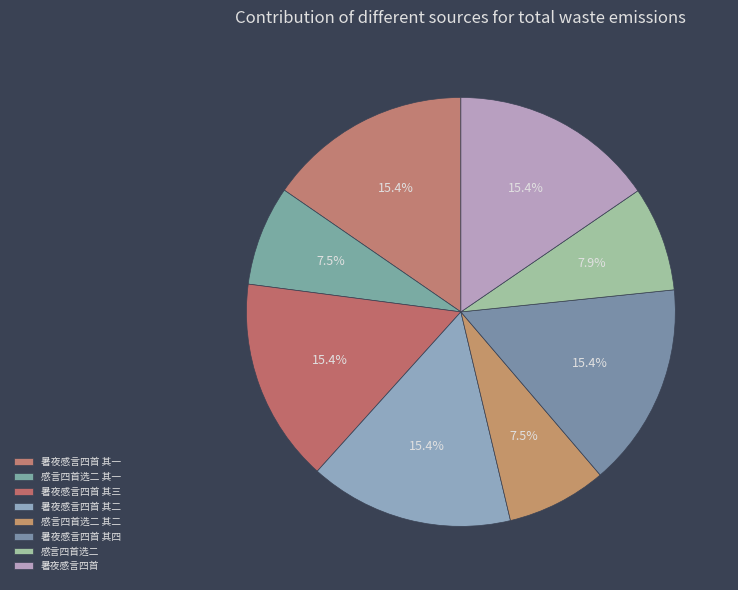

How many slices are in this pie chart?

8